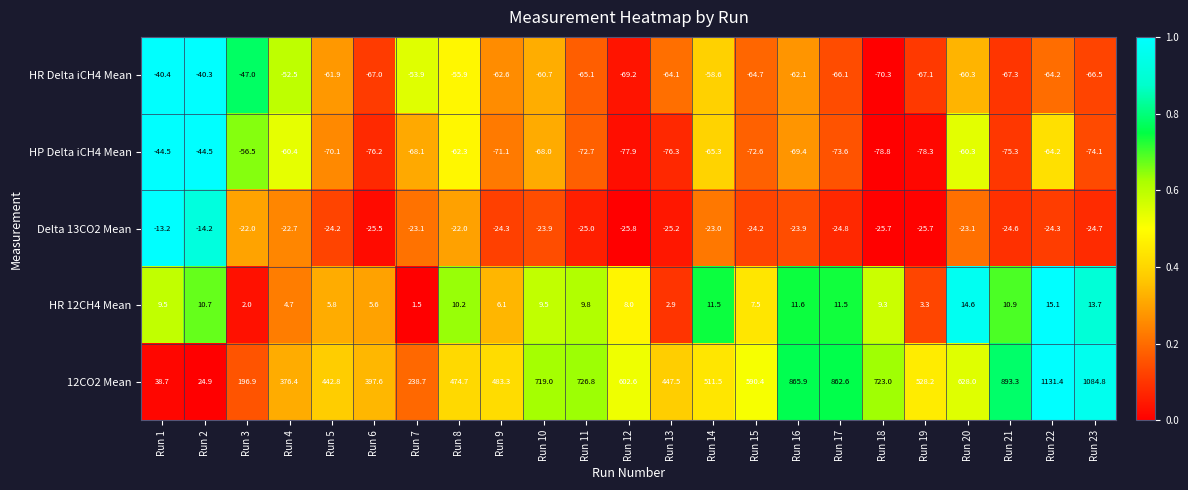

List the labels in order of 12CO2 Mean value, smallest first.

Run 2, Run 1, Run 3, Run 7, Run 4, Run 6, Run 5, Run 13, Run 8, Run 9, Run 14, Run 19, Run 15, Run 12, Run 20, Run 10, Run 18, Run 11, Run 17, Run 16, Run 21, Run 23, Run 22